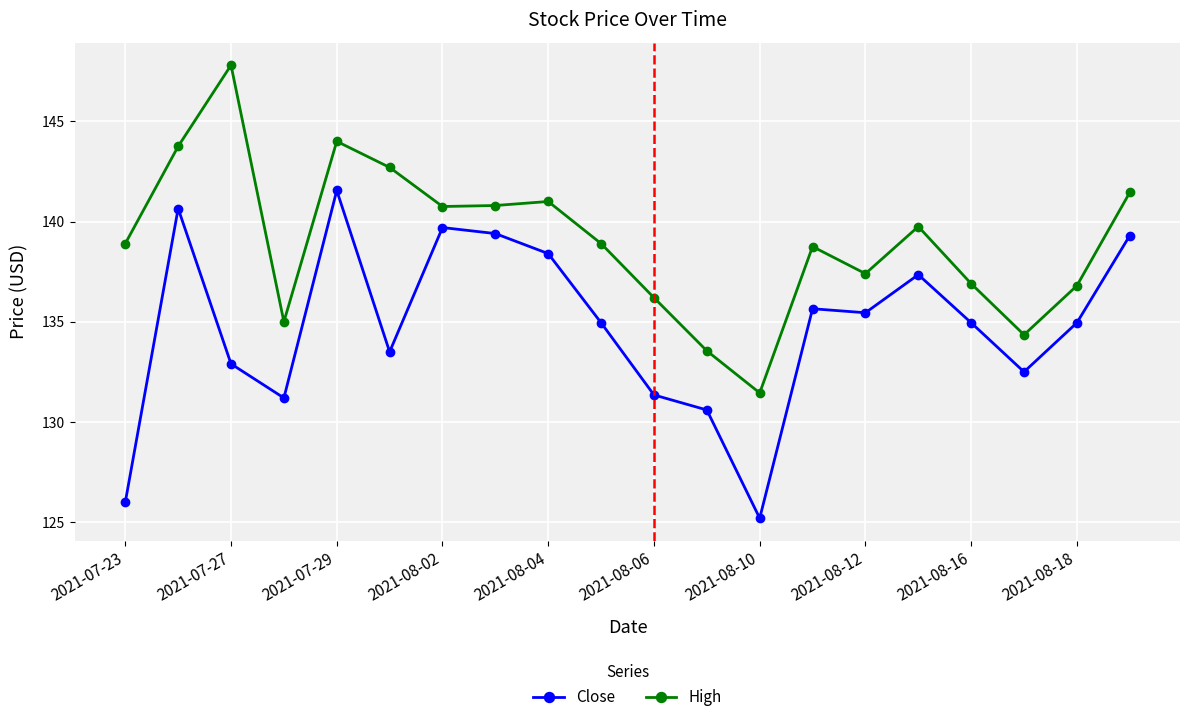

Does the chart have visible grid lines?

Yes